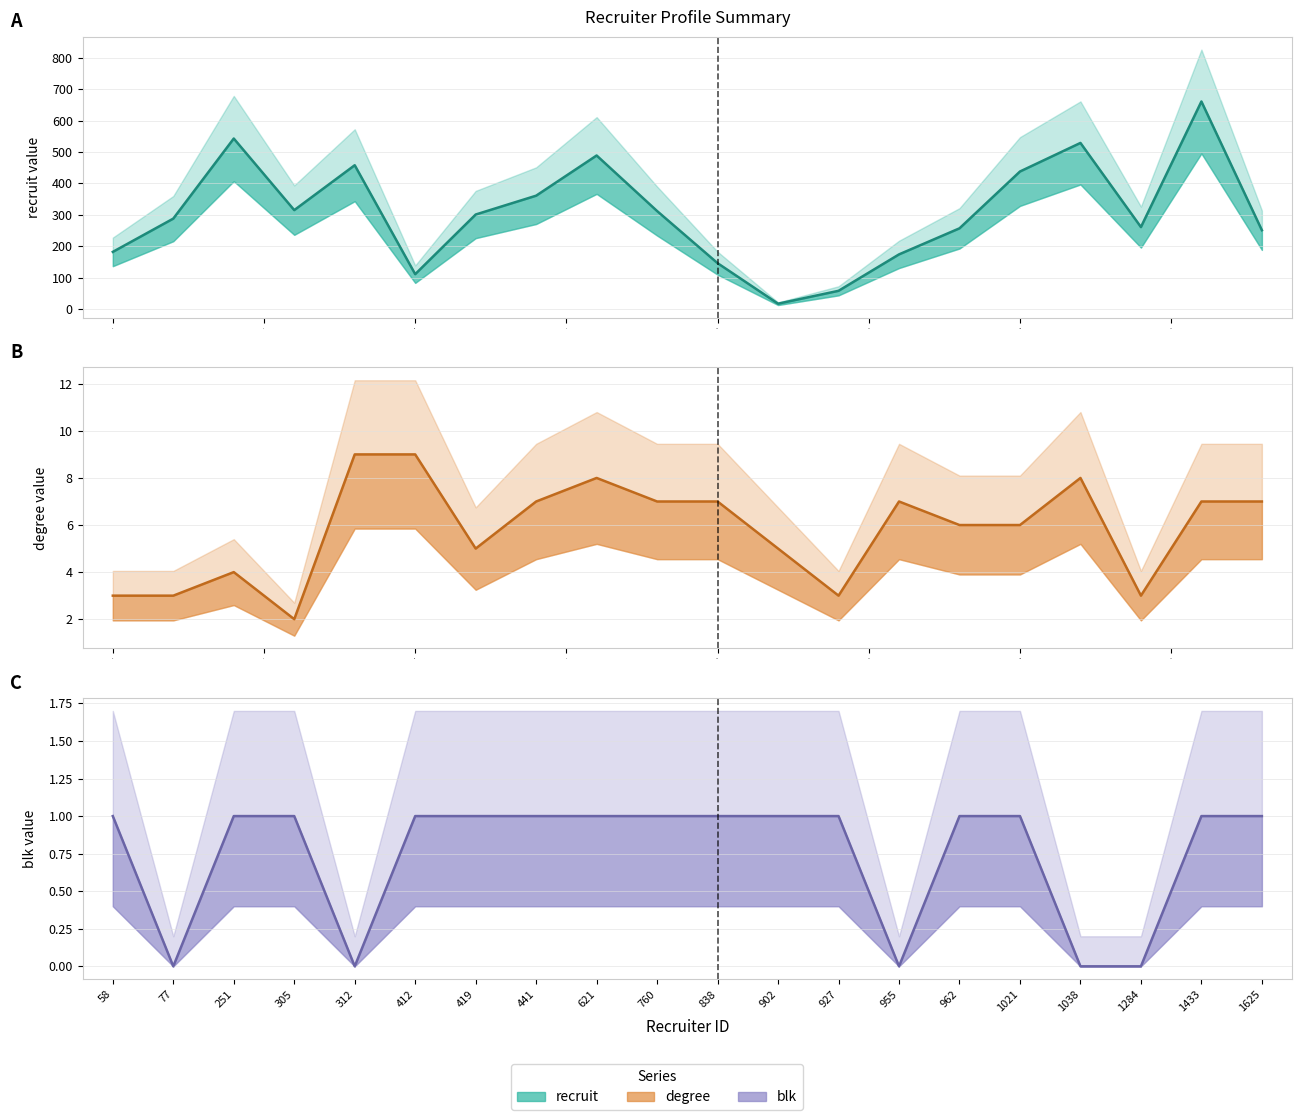

What is the value of the recruit line point at the 11th from the left?

146